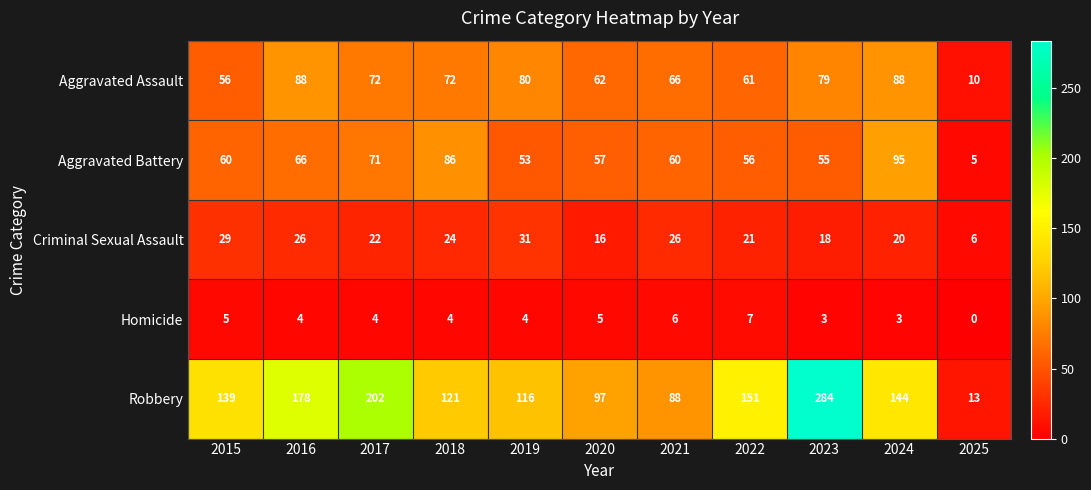

Where does the Criminal Sexual Assault series first go above 22?

2015